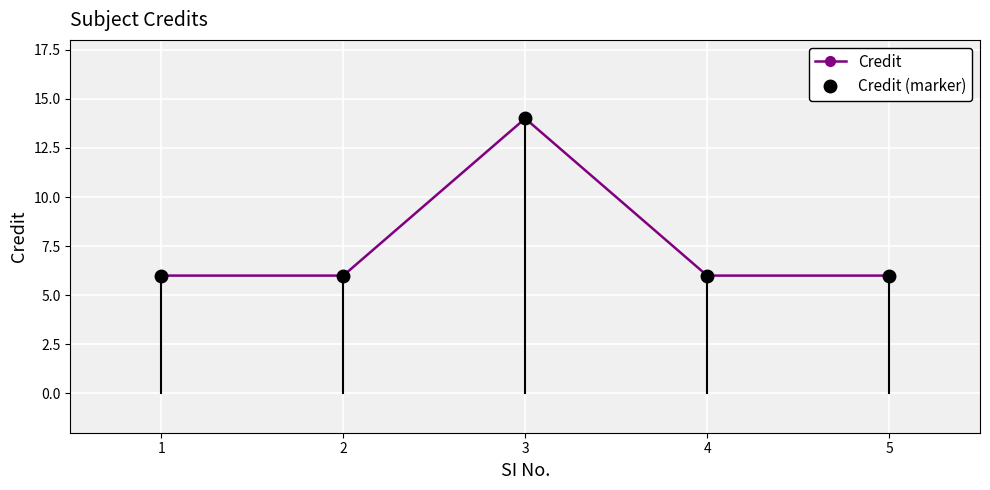

How many interior local peaks (higher than both neighbors) does the data have?

1